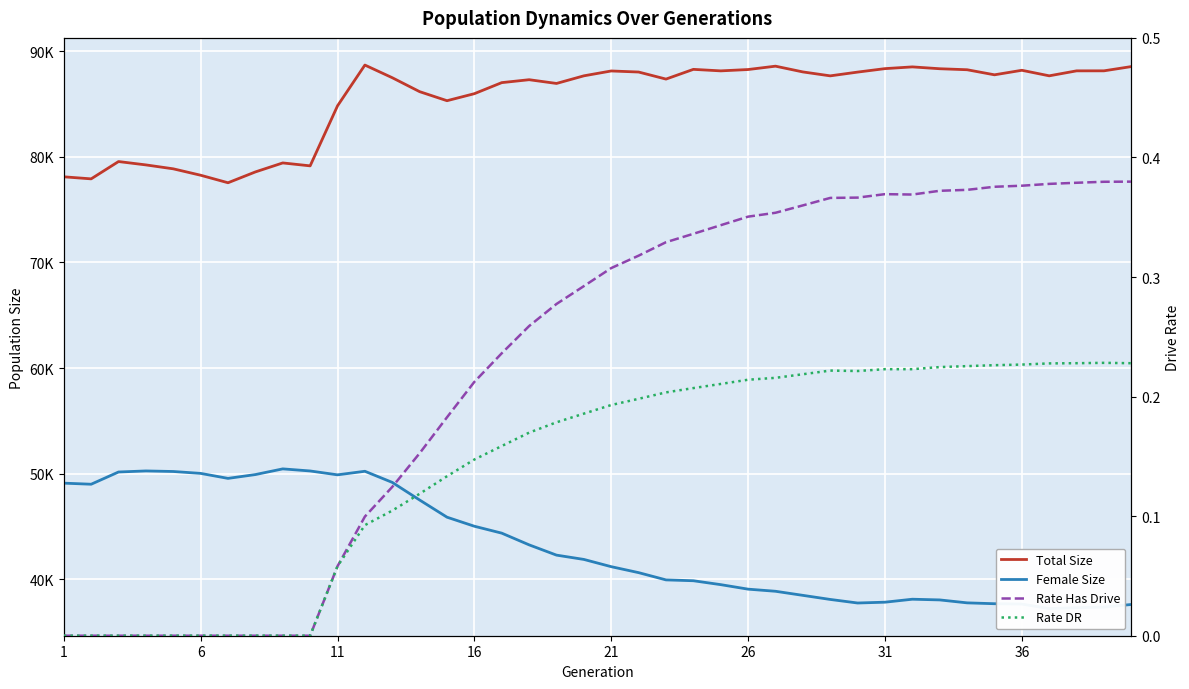

True or false: Total Size and Rate DR cross at least once.

False